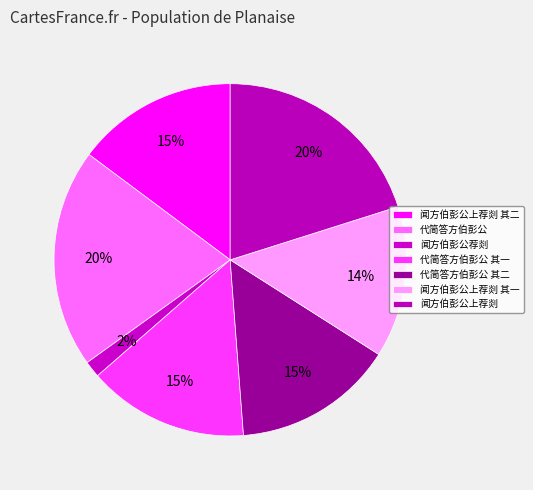

Approximately how many times larger is the value at 闻方伯彭公上荐剡 其一 compared to 闻方伯彭公荐剡?

9.2